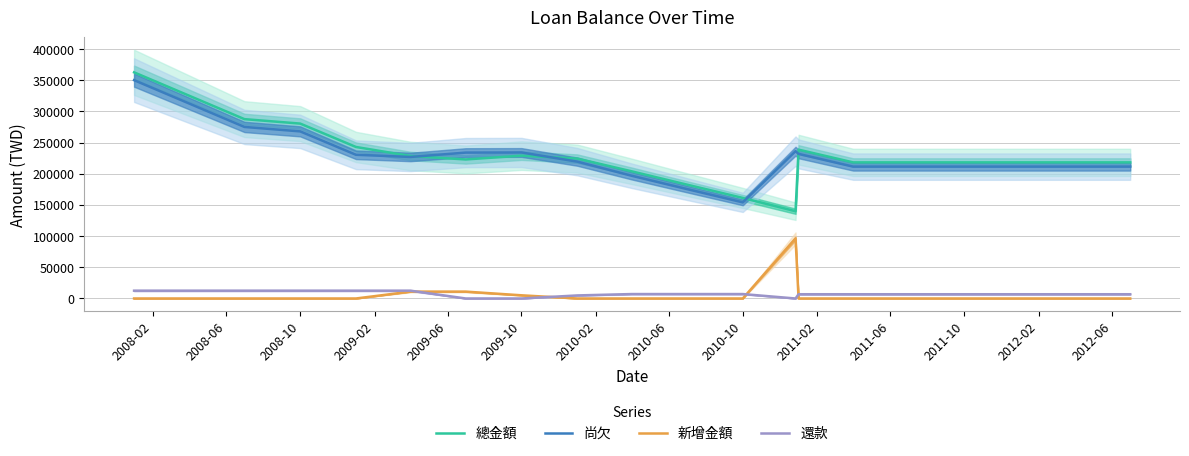

What is the maximum value for 尚欠?

350000